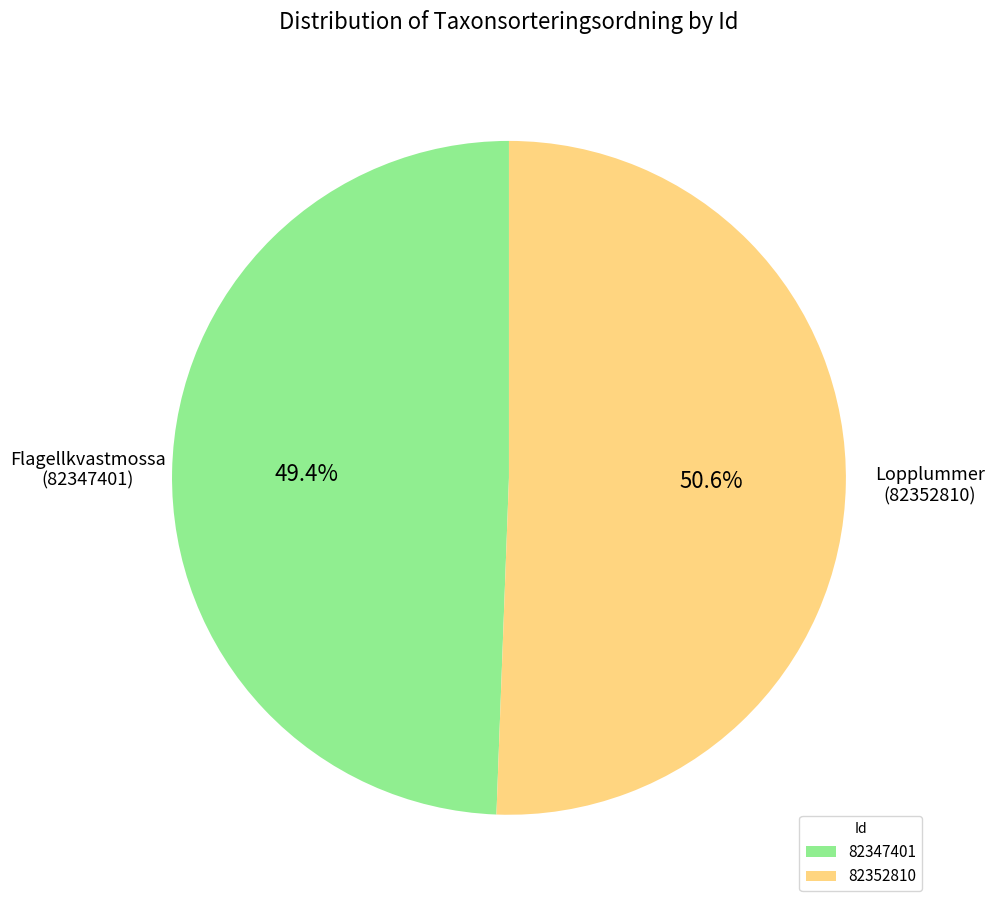

To the nearest percent, what is the combined percentage of 82352810 and 82347401?

100%